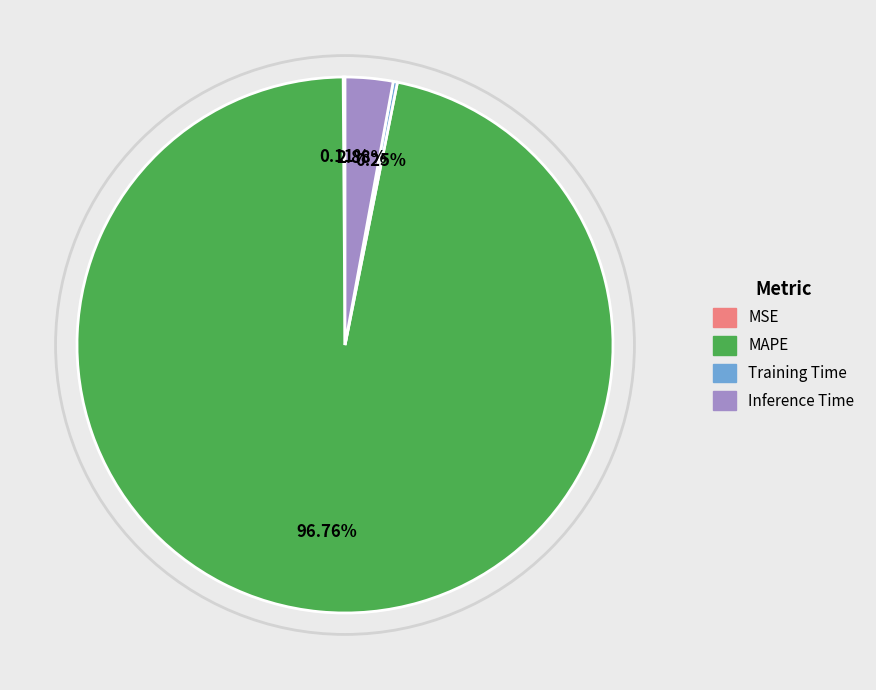

Does any single category account for the majority?

Yes